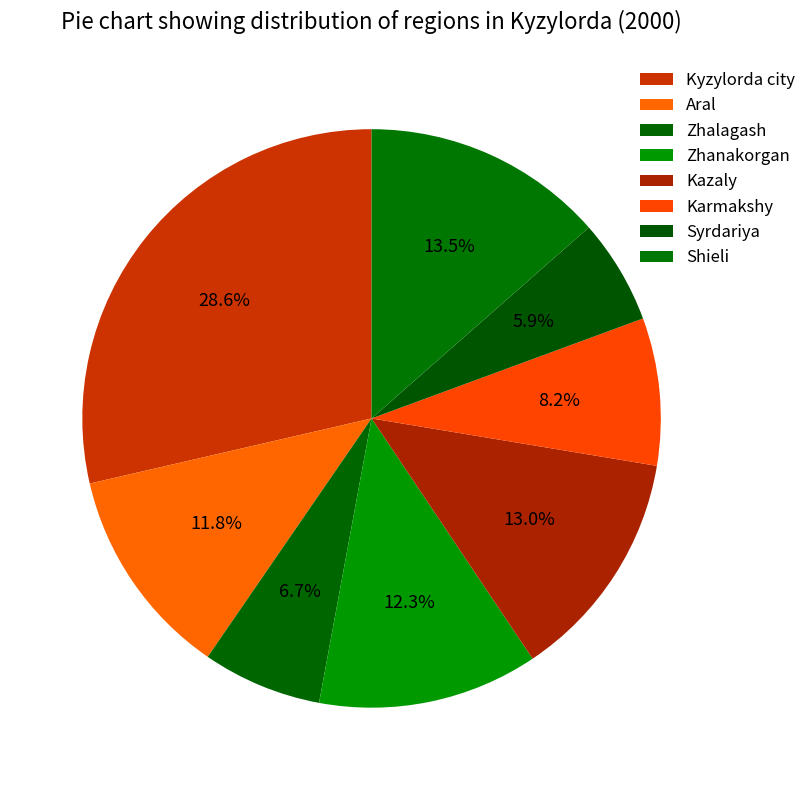

Between Shieli and Syrdariya, which is larger?

Shieli